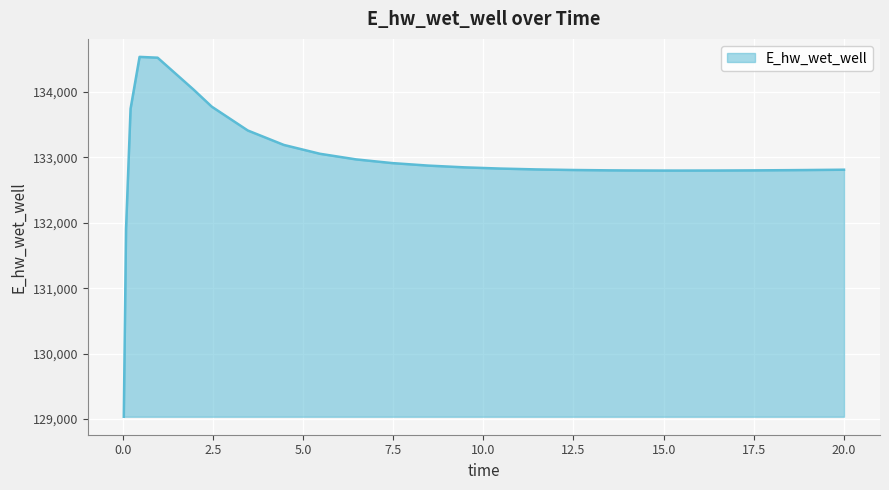

What is the difference between the maximum and minimum values?

5501.4